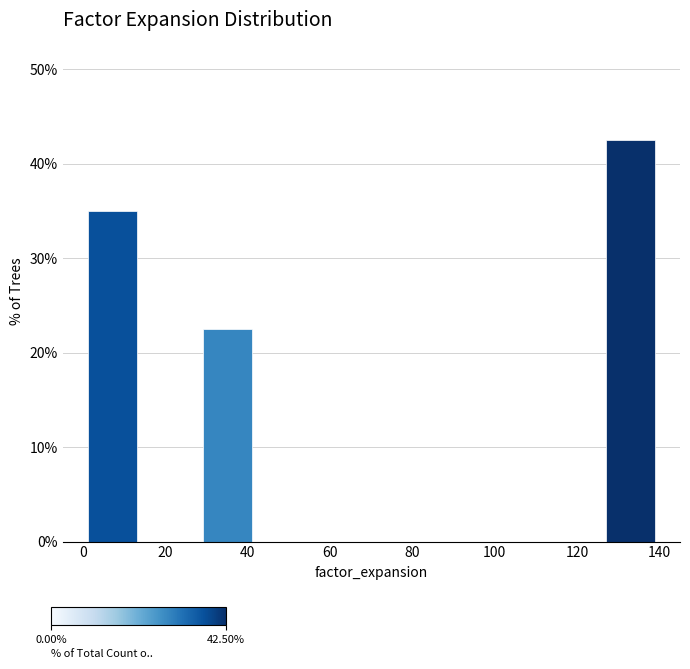

Reading left to right, transcribe this chart: for each bar, give the range it covers on the x-axis and its height. The values are not printed on the chart, so give them approximately, as read against the axis.

0 to 14: 35
14 to 28: 0
28 to 42: 23
42 to 56: 0
56 to 70: 0
70 to 84: 0
84 to 98: 0
98 to 112: 0
112 to 126: 0
126 to 140: 43